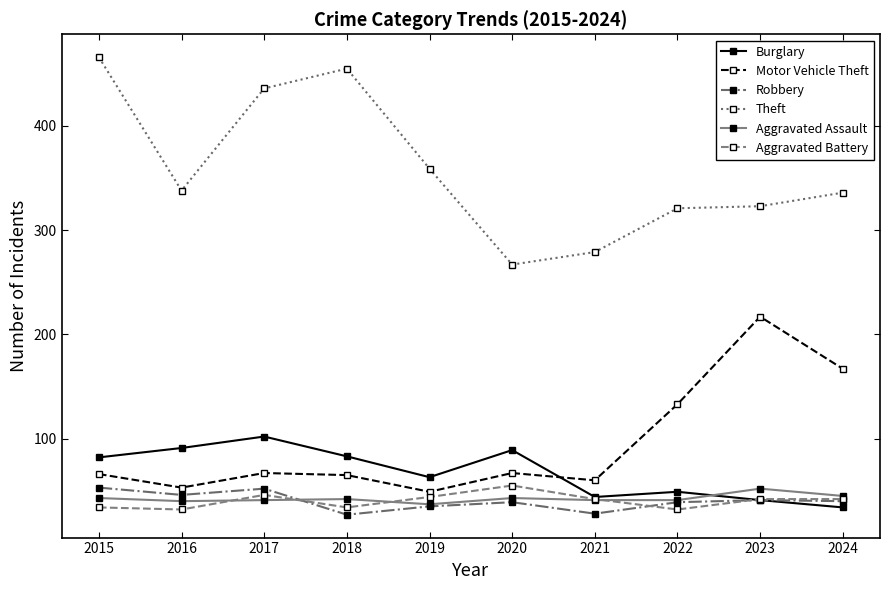

Is it true that Aggravated Battery equals 34 at 2018?

True